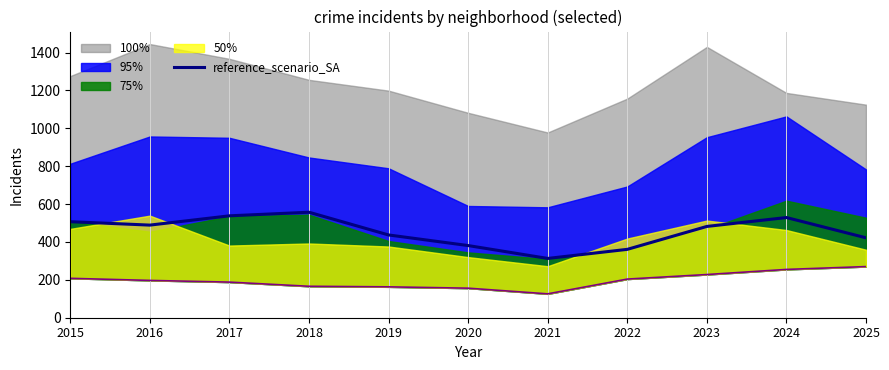

What is the value of the 6th point from the left?

381